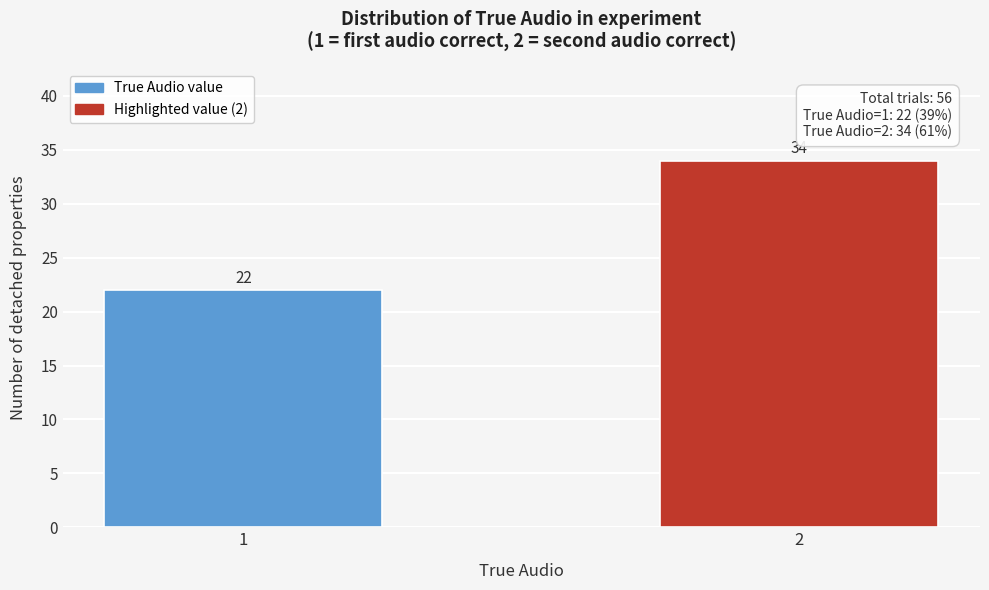

Reading left to right, what are all the values shown in this chart?

22	34